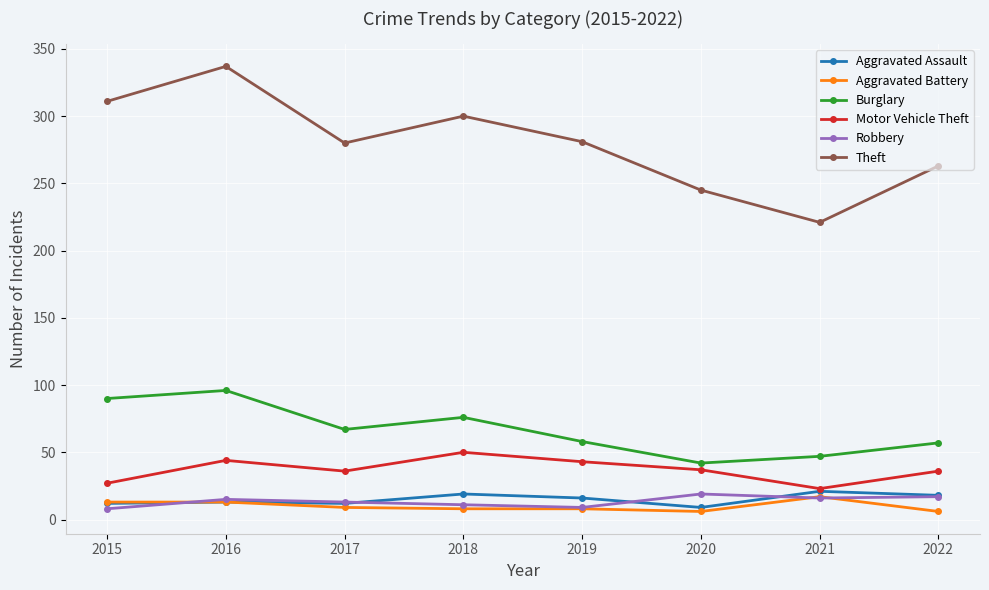

Where is the first local minimum for Theft?

2017